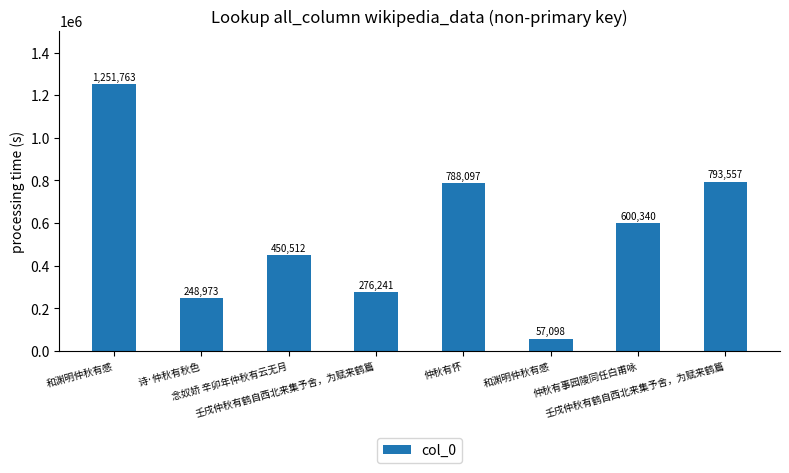

Which has a higher value, 和渊明仲秋有感 or 和渊明仲秋有感?

和渊明仲秋有感